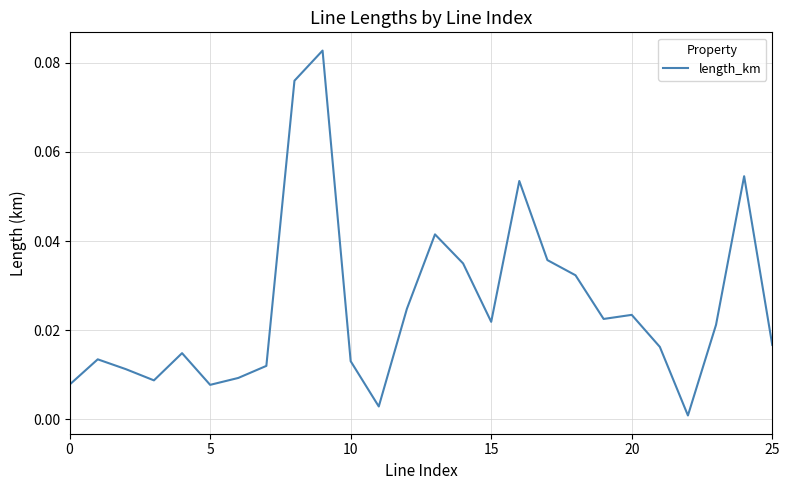

Reading left to right, extract all data points from this chart.

0.0	0.0	0.0	0.0	0.0	0.0	0.0	0.0	0.1	0.1	0.0	0.0	0.0	0.0	0.0	0.0	0.1	0.0	0.0	0.0	0.0	0.0	0.0	0.0	0.1	0.0